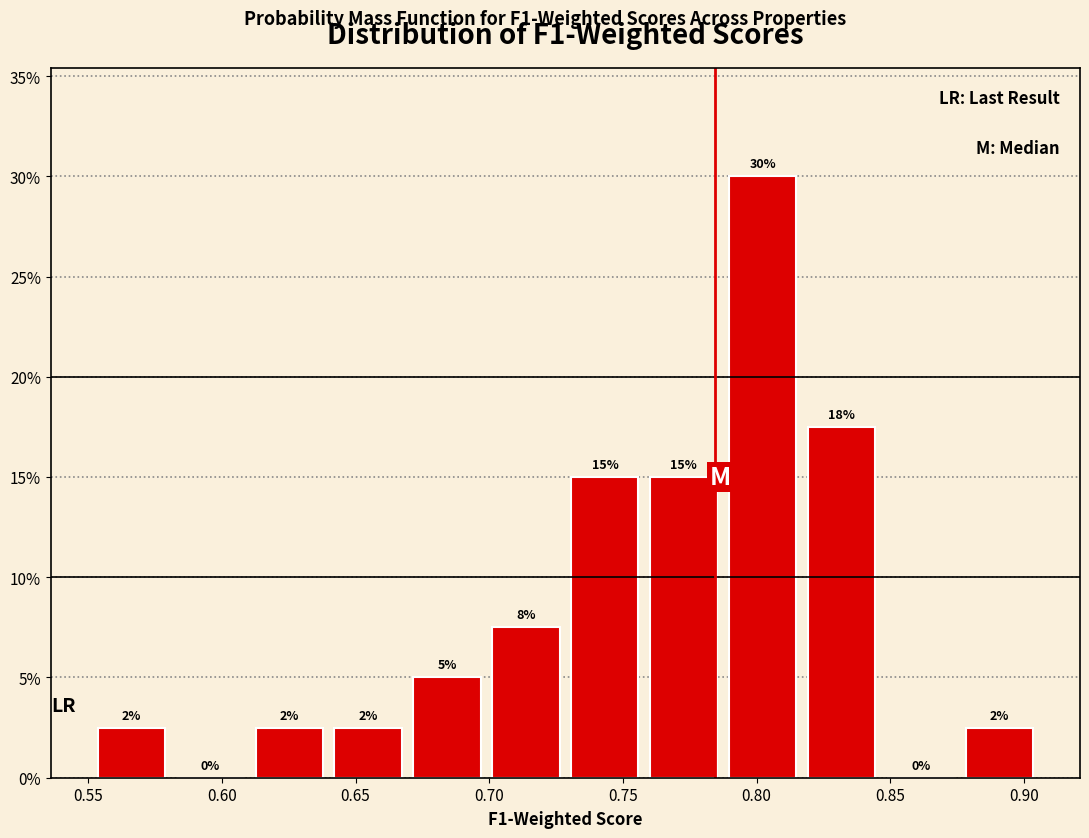

Which range on the x-axis has the tallest bar?

0.790 to 0.815